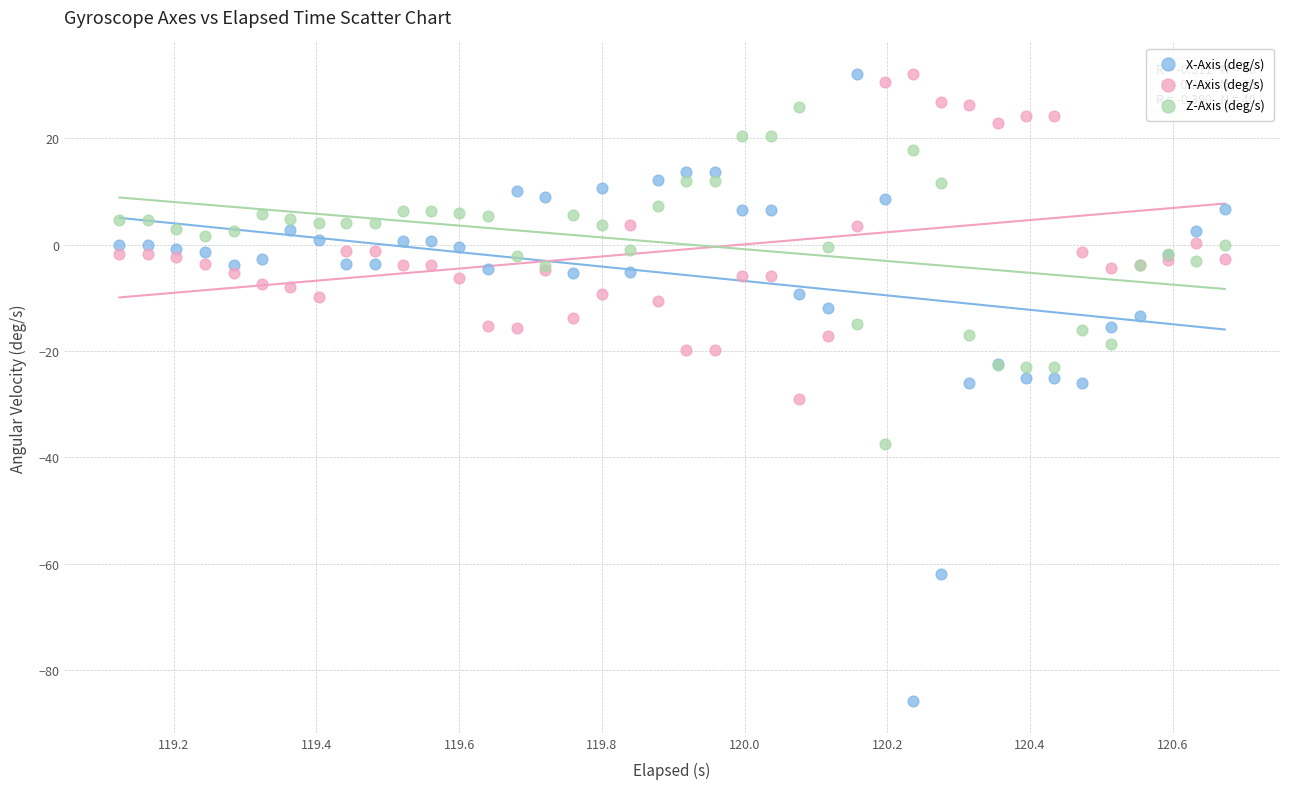

Which series has the widest spread of Y values?

X-Axis (deg/s)